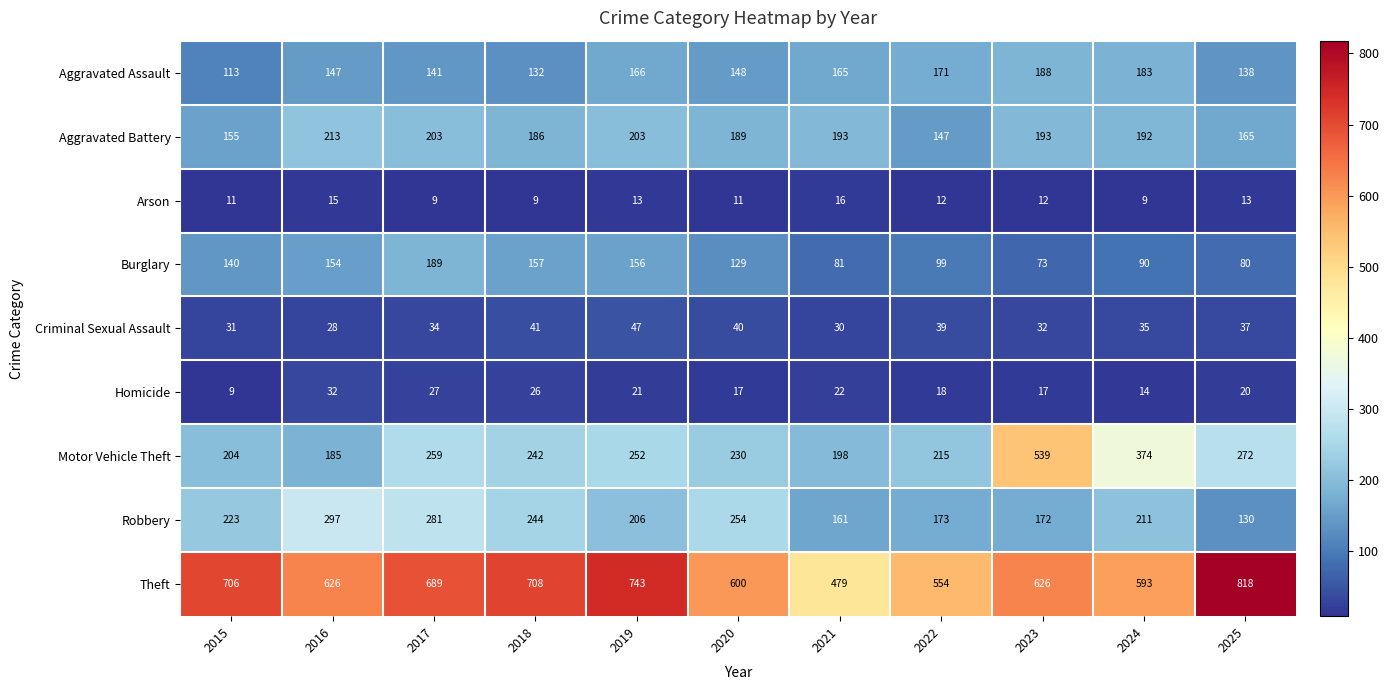

The value of Arson at 2018 is 15. True or false?

False